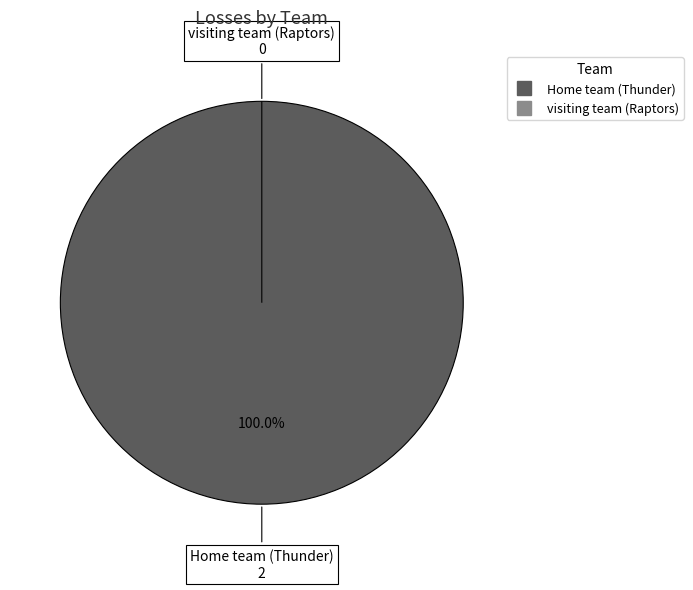

Which category has the smallest portion of the pie?

visiting team (Raptors)